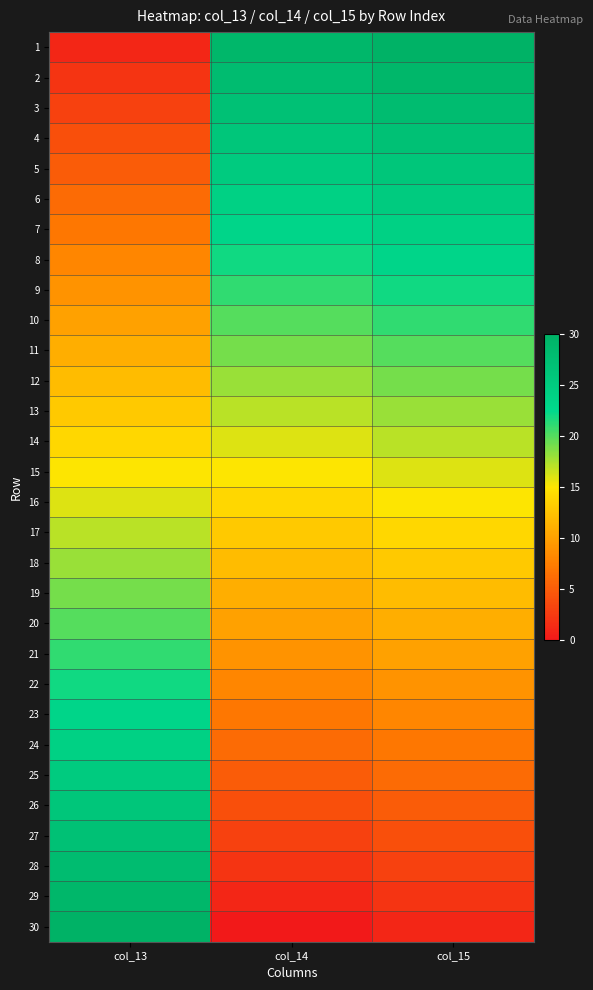

At how many categories does at least one series exceed 16?

3